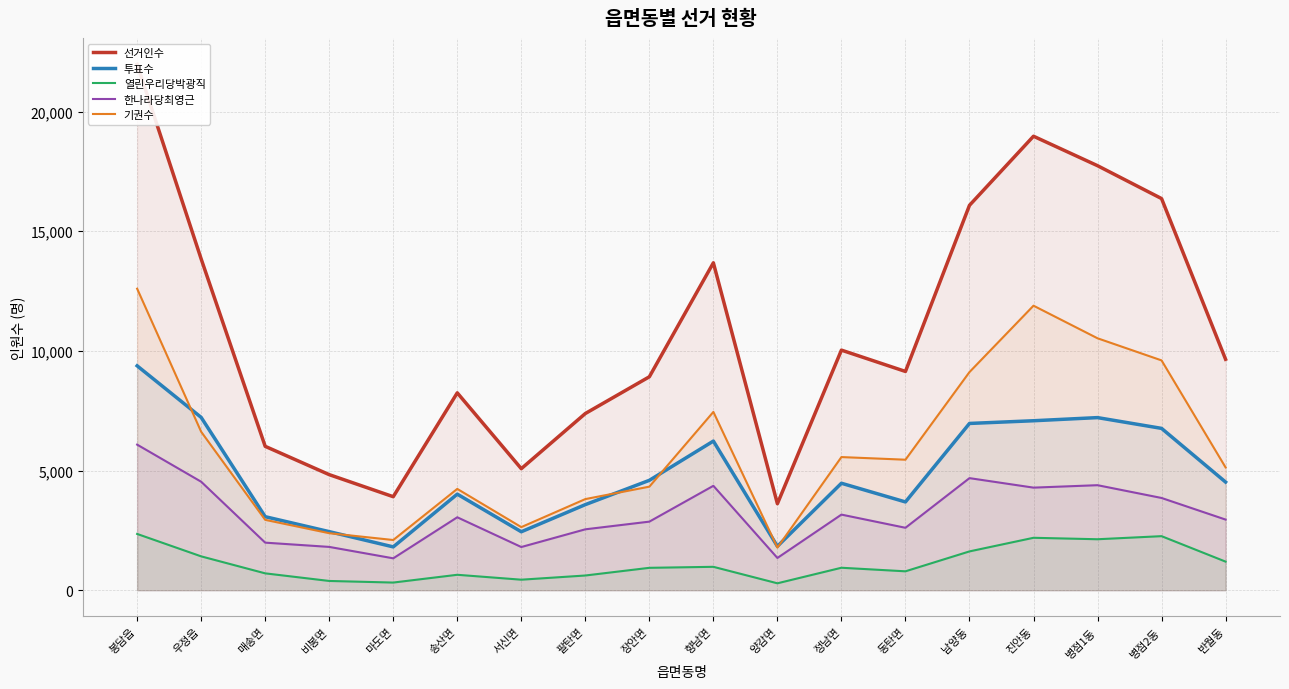

At which category is the sum across all series the highest?

봉담읍